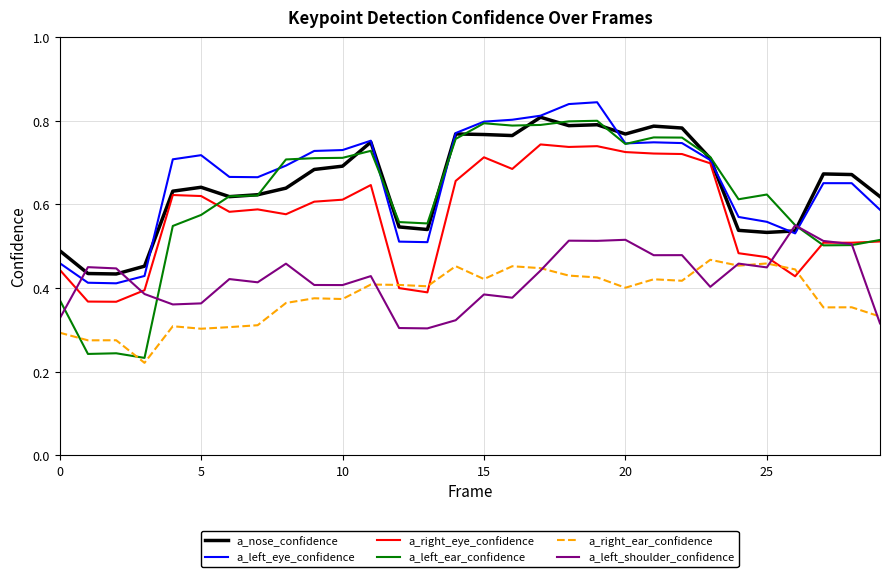

True or false: a_right_ear_confidence and a_left_eye_confidence intersect in this chart.

False